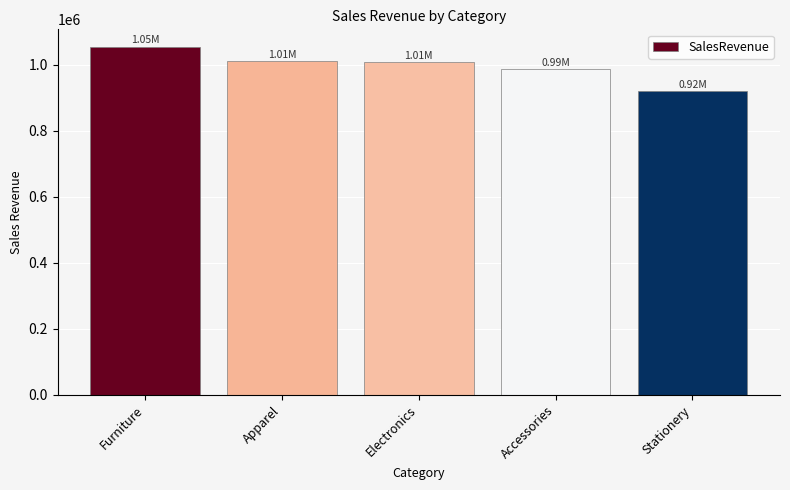

Where is the data nearest to the value 987329?

Accessories